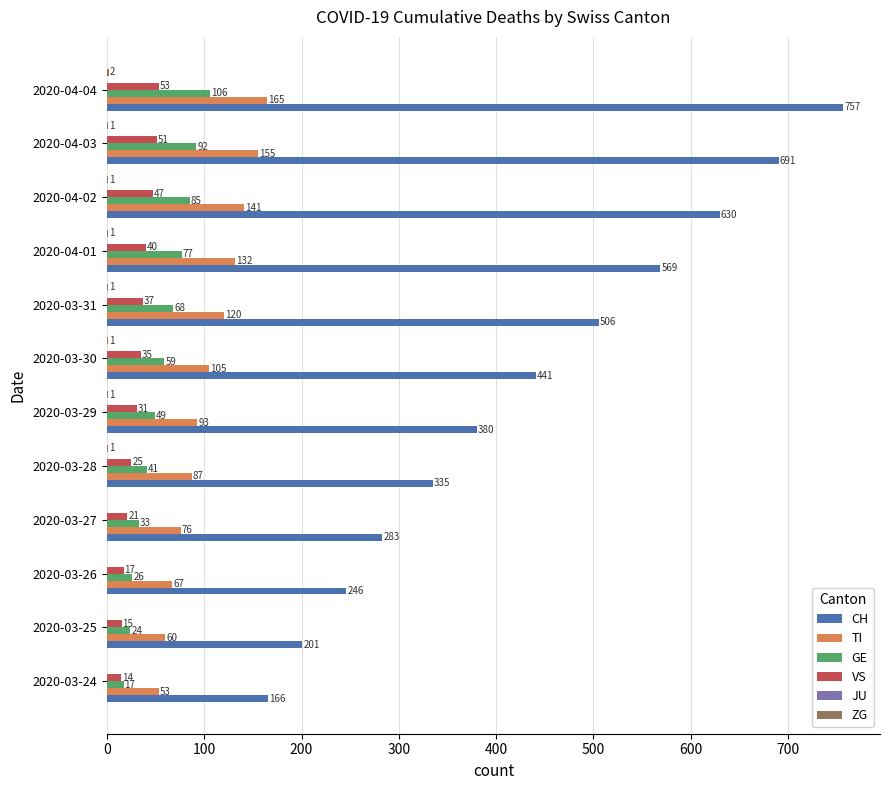

What is the sum of all CH values?

5205